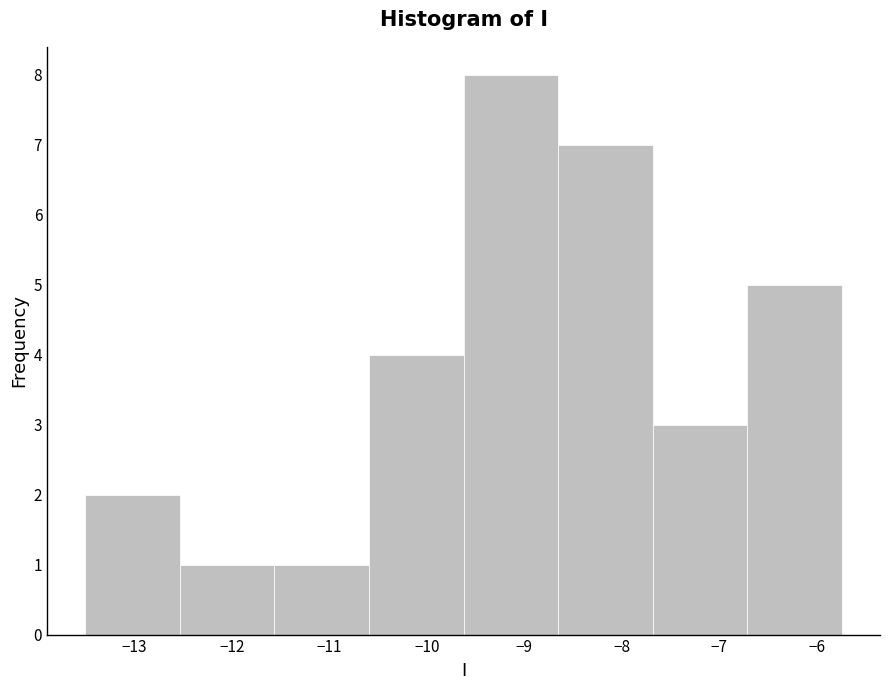

What is the height of the bar covering -9.6 to -8.7 on the x-axis? Neither the bar edges nor the heights are printed on the chart, so give them approximately, as read against the axes.

8